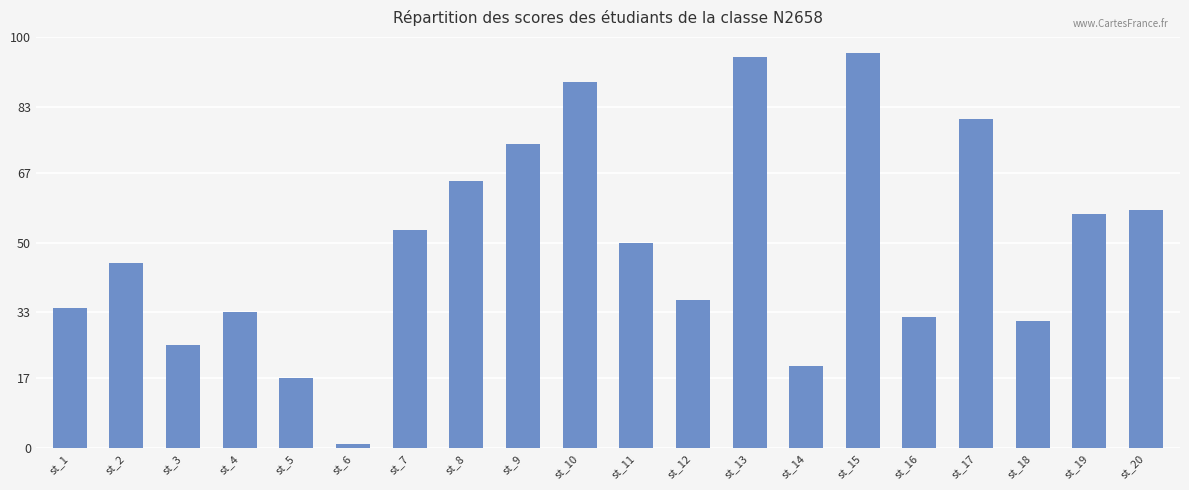

List the labels in order of value, largest first.

st_15, st_13, st_10, st_17, st_9, st_8, st_20, st_19, st_7, st_11, st_2, st_12, st_1, st_4, st_16, st_18, st_3, st_14, st_5, st_6